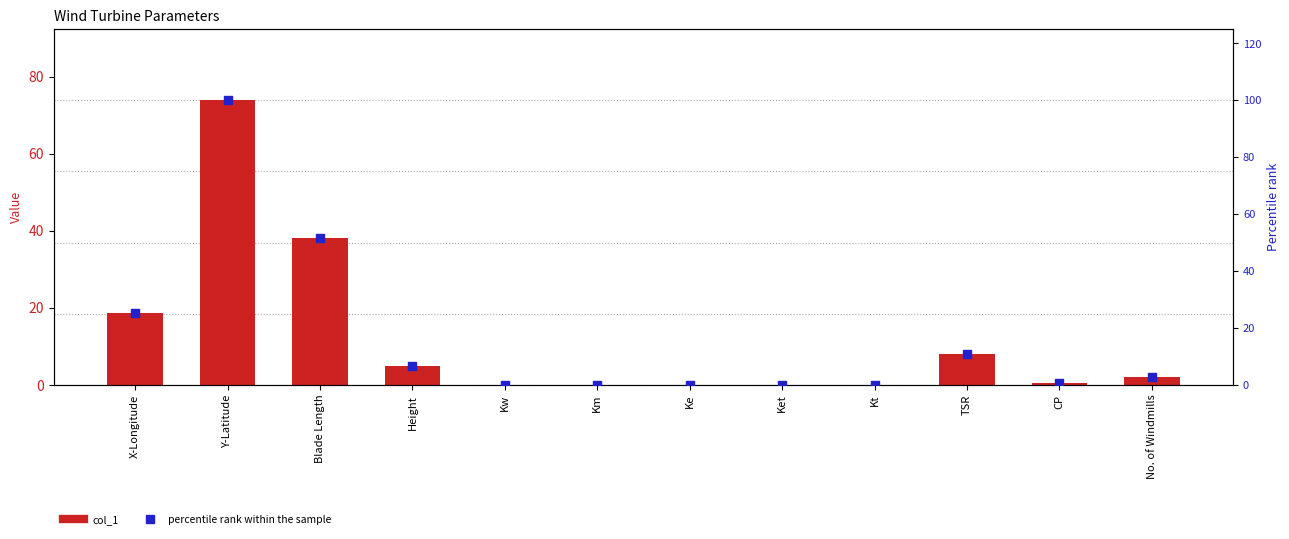

What is the total value across all series at Height?

11.8